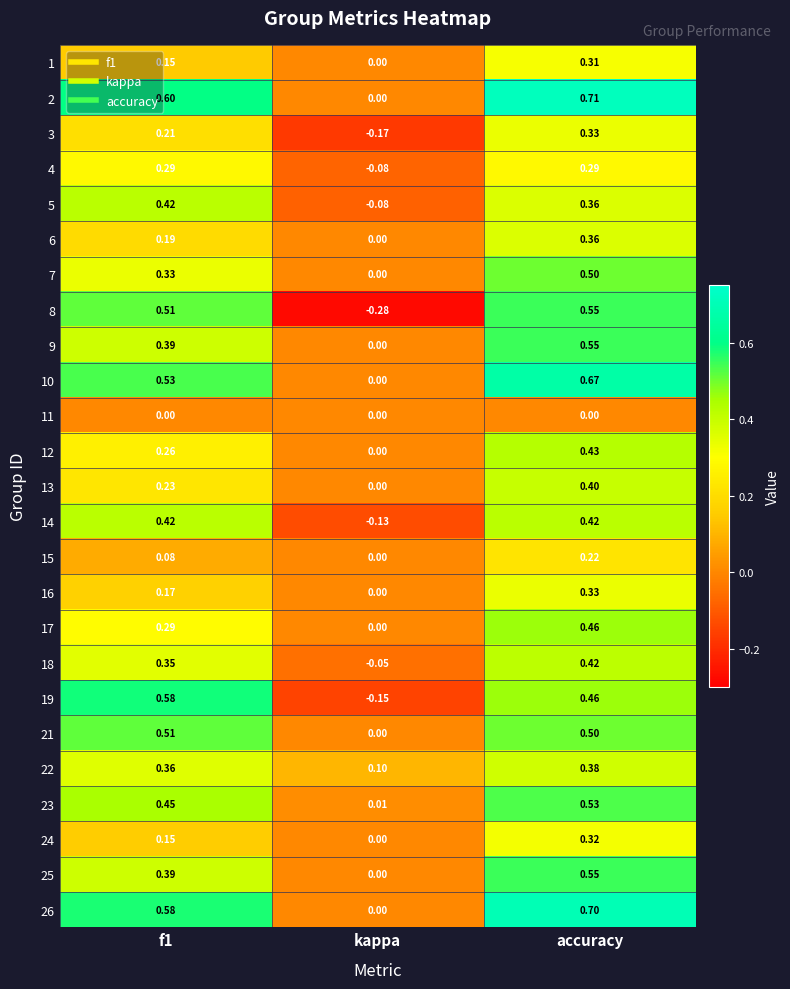

What is the total value across all series at accuracy?

10.8